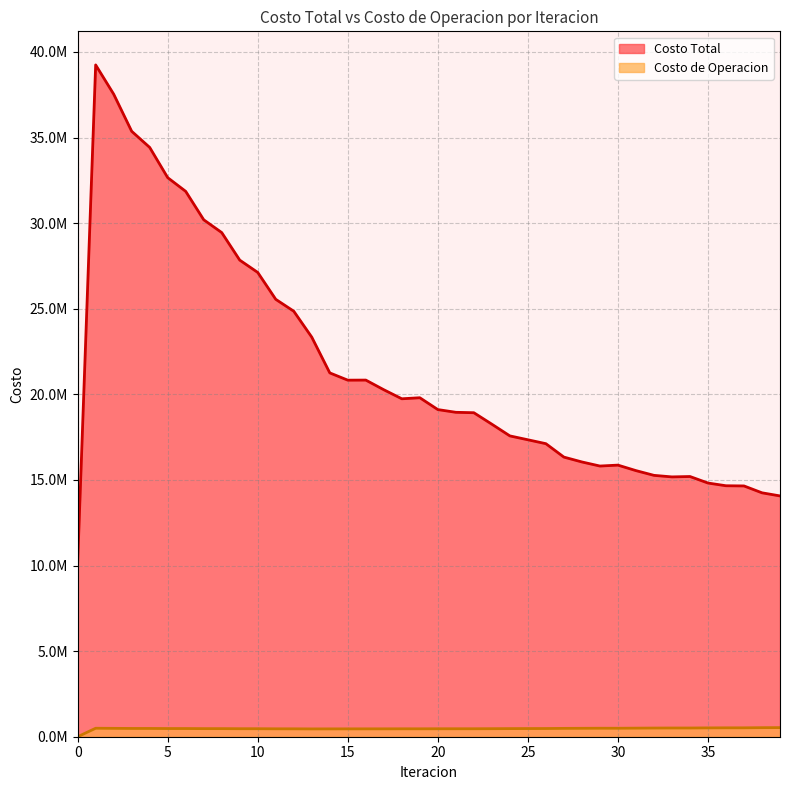

Reading right to left, transcribe all the data shown in this chart.

Costo Total: 14066719.2	14248282.3	14649779.4	14660713.1	14819987.9	15200468.4	15177652.8	15268216.3	15545262.3	15865903.1	15812264.3	16050604.1	16334495.6	17118157.1	17346440.6	17572515.6	18256184.3	18926677.3	18950996.2	19110259.8	19801973.9	19741095.4	20268927.1	20833145.3	20828567.6	21253360.8	23340733.5	24856281.6	25550761.8	27120977.4	27841284.3	29449900.8	30197750.8	31856927.6	32657998.3	34424847.1	35366919.9	37536589.3	39243475.8	10153759.3
Costo de Operacion: 531792.5	528665.4	519994.8	519619.6	516175.8	509477.6	509346.8	506630.0	501185.3	494980.8	495634.5	491807.8	487464.3	478957.8	476806.2	474040.3	469193.4	465604.2	465419.9	464821.2	462424.3	462880.6	461082.9	460133.4	459334.0	458386.4	456595.3	461756.4	462428.8	467505.8	467887.0	472777.3	472876.5	477660.0	477662.6	482656.0	483101.7	489129.9	494972.1	0.0